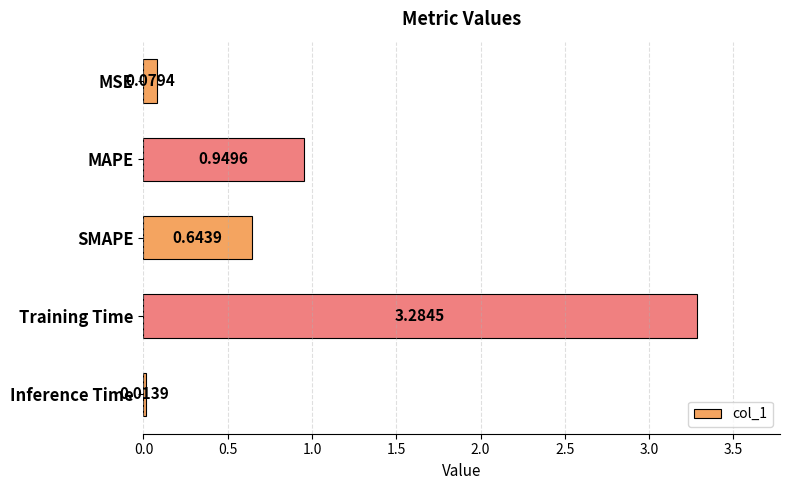

Which has a higher value, MAPE or Training Time?

Training Time